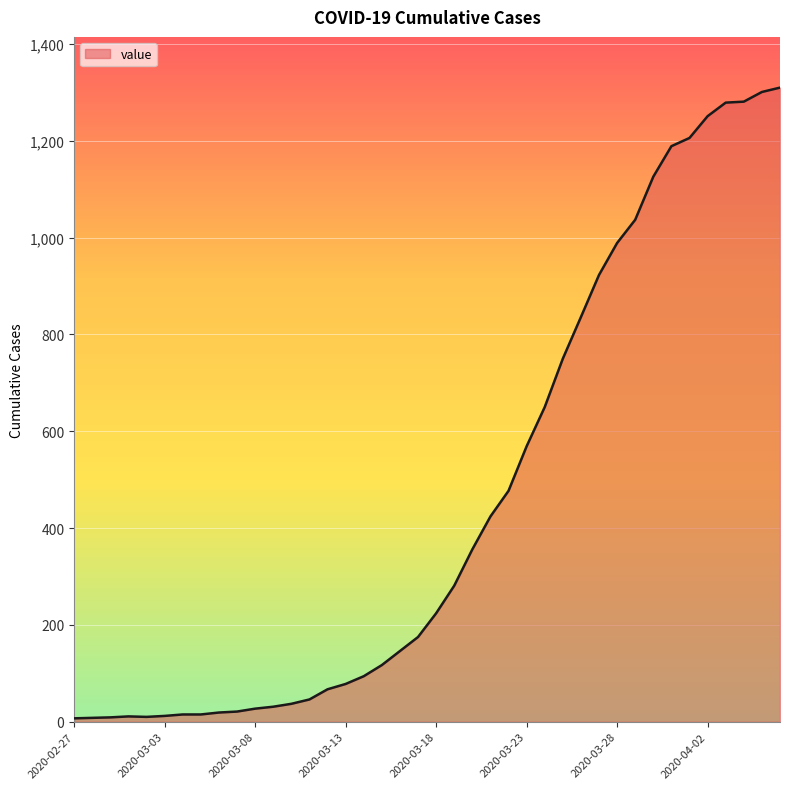

What is the maximum value shown in the chart?

1310